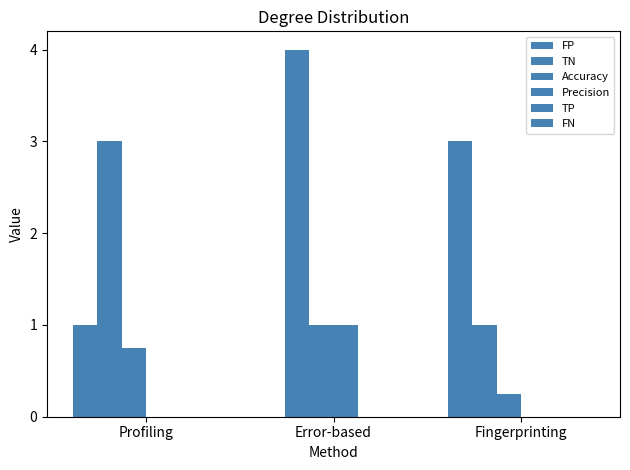

Are the bars grouped side by side (vs. stacked)?

Yes